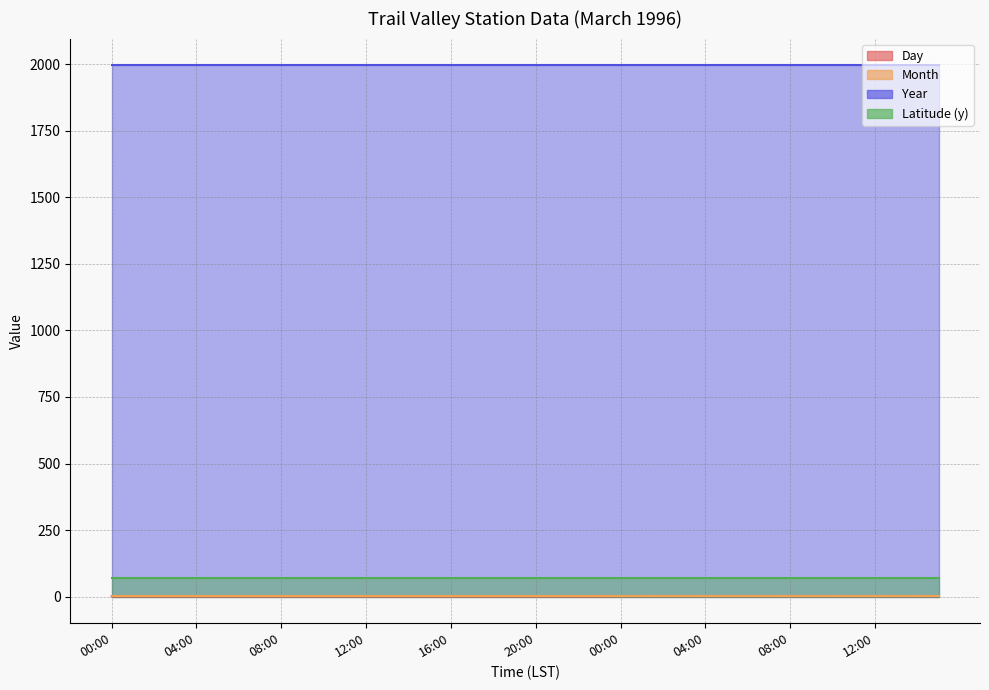

Does the chart display data point markers on the line(s)?

No